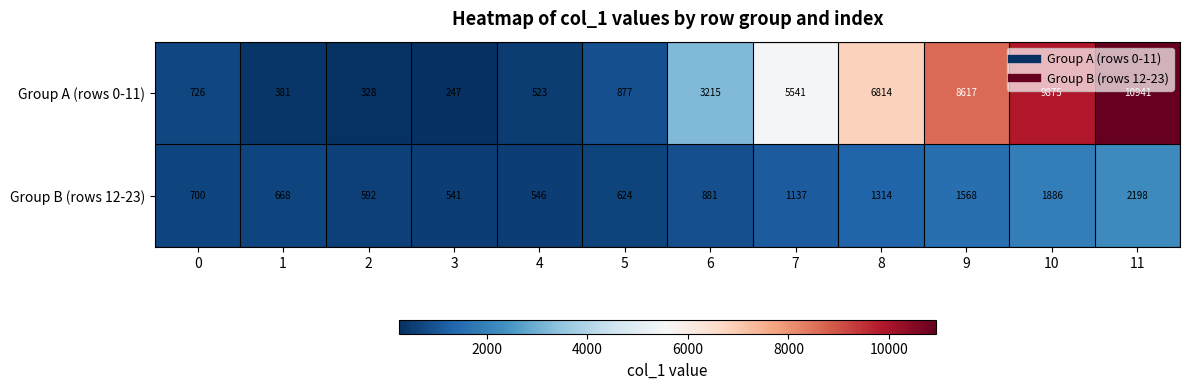

Reading left to right, what are all the values shown in this chart?

Group A (rows 0-11): 0=726	1=381	2=328	3=247	4=523	5=877	6=3215	7=5541	8=6814	9=8617	10=9875	11=10941
Group B (rows 12-23): 0=700	1=668	2=592	3=541	4=546	5=624	6=881	7=1137	8=1314	9=1568	10=1886	11=2198